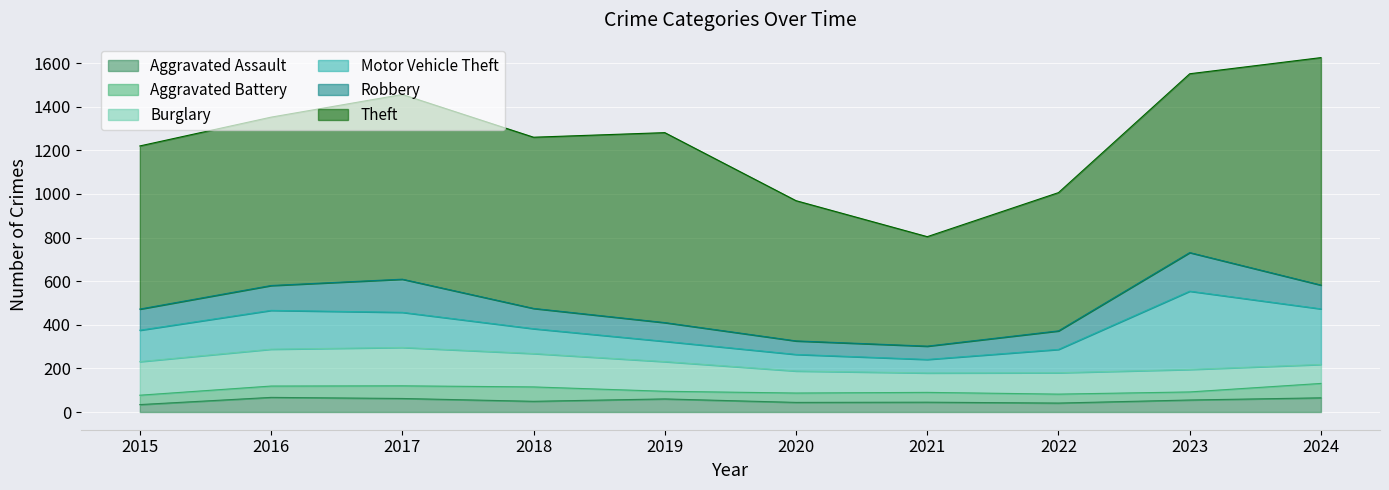

Which label corresponds to the smallest value in the chart?

2015